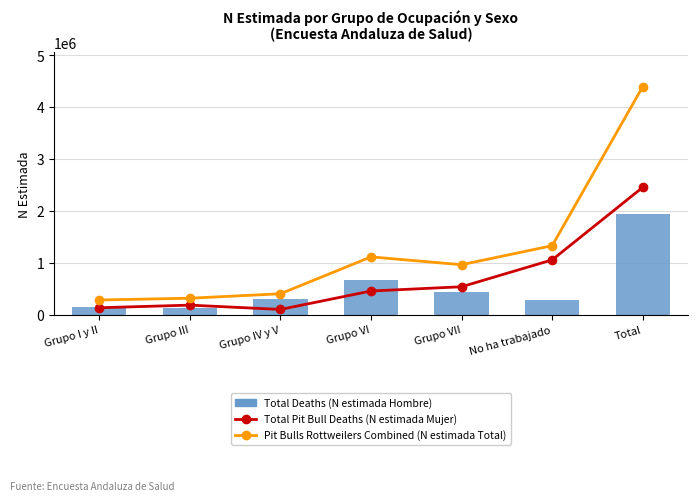

Reading left to right, what are all the values shown in this chart?

Total Pit Bull Deaths (N estimada Mujer): Grupo I y II=130556	Grupo III=181161	Grupo IV y V=97901	Grupo VI=453192	Grupo VII=535244	No ha trabajado=1053296	Total=2451349
Pit Bulls Rottweilers Combined (N estimada Total): Grupo I y II=279995	Grupo III=314356	Grupo IV y V=399865	Grupo VI=1110675	Grupo VII=960132	No ha trabajado=1326533	Total=4391555
Total Deaths (N estimada Hombre): Grupo I y II=149439	Grupo III=133195	Grupo IV y V=301964	Grupo VI=657483	Grupo VII=424888	No ha trabajado=273237	Total=1940206